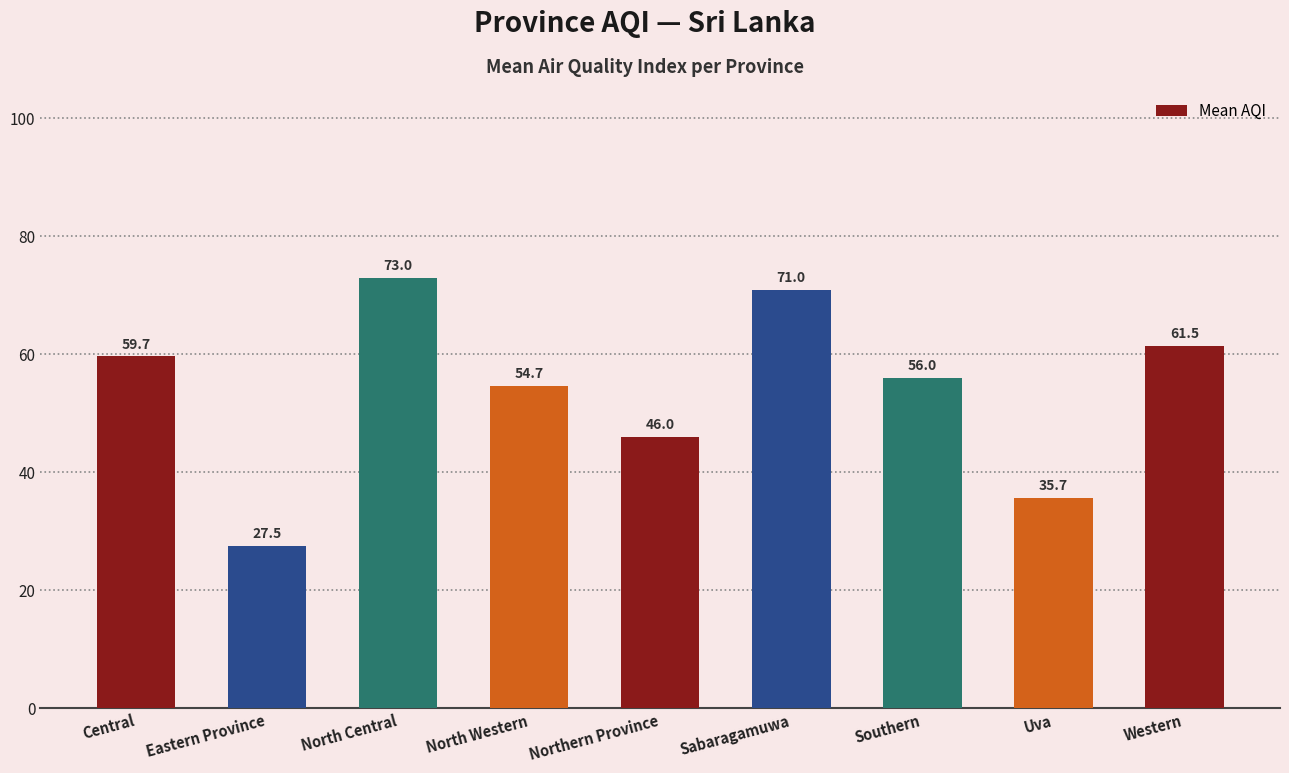

What position from the left is Western?

9